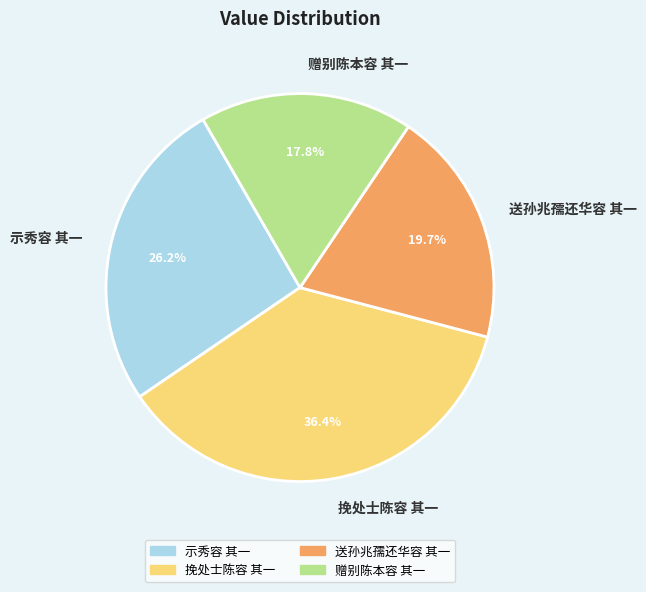

Does any single category account for the majority?

No